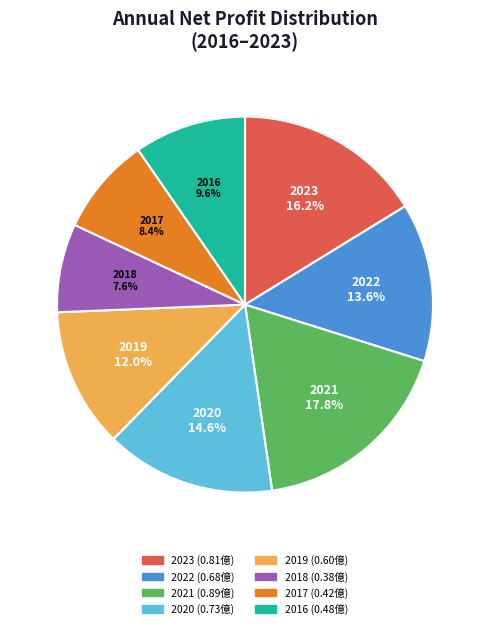

How many segments does this pie chart have?

8